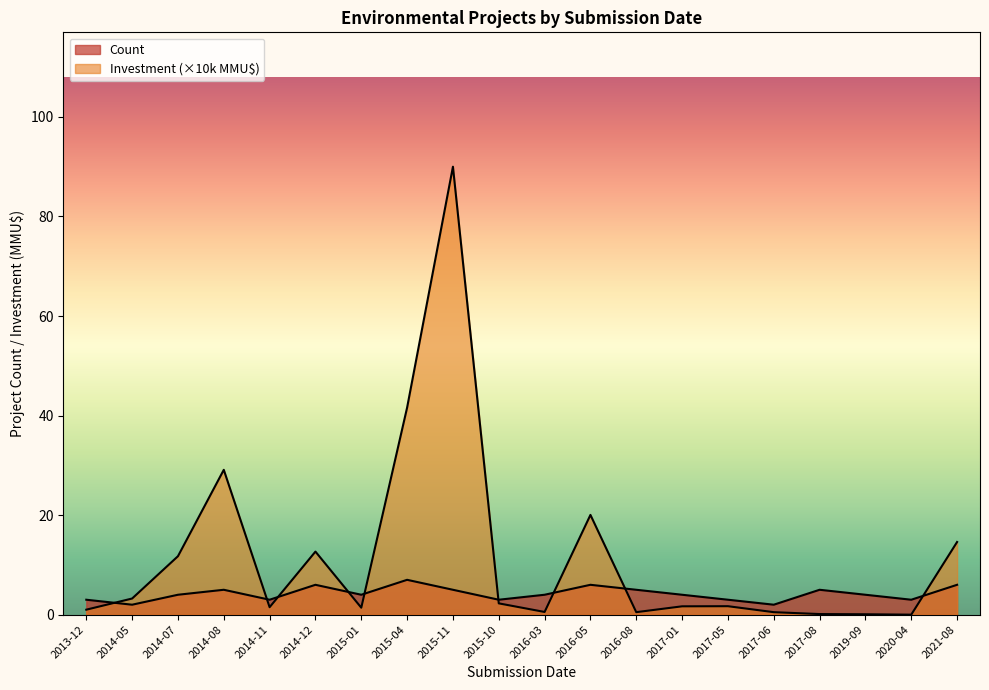

How many distinct data groups are displayed?

2